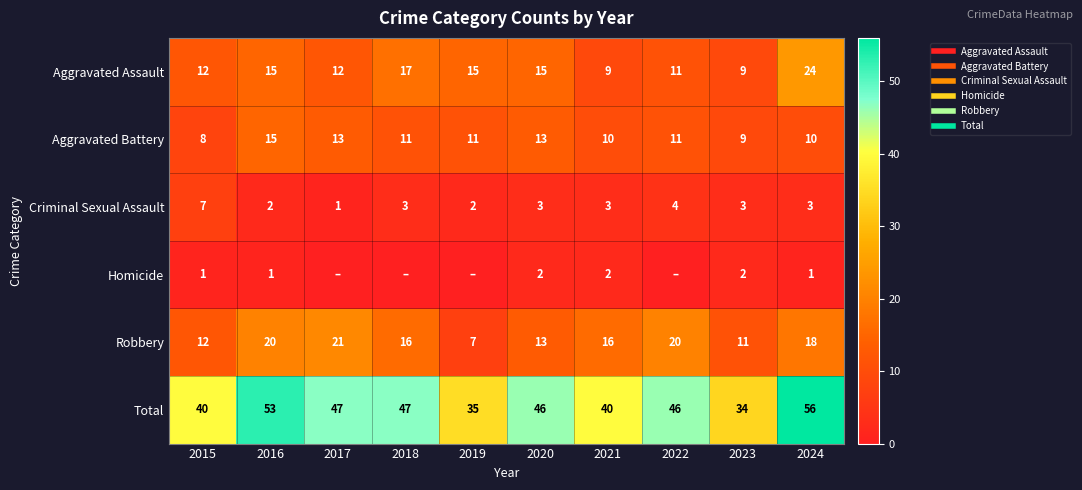

Which has a higher value, 2015 or 2017?

2015